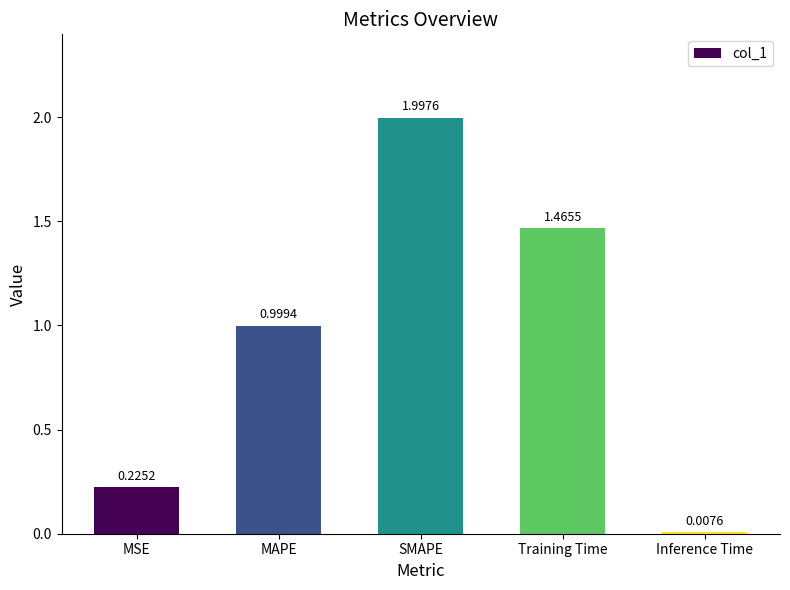

What is the value of the 2nd bar from the left?

1.0